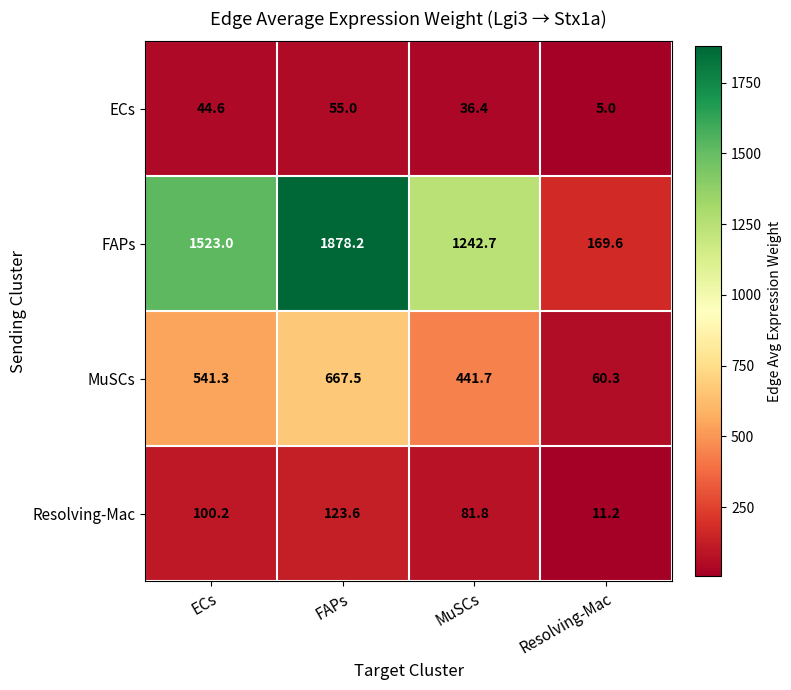

Which series has the largest total across all categories?

FAPs